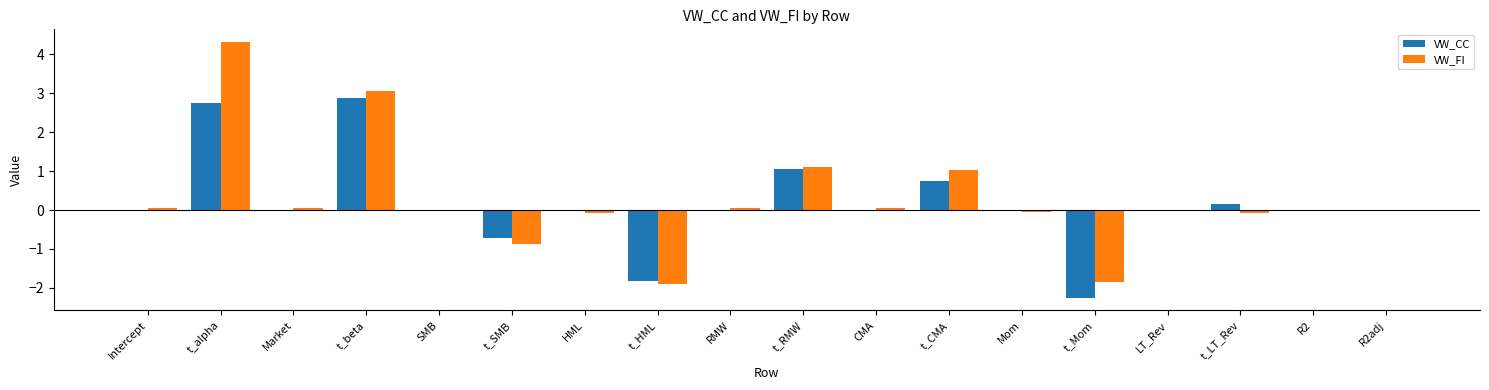

Between Intercept and t_RMW, which series saw the biggest shift?

VW_CC